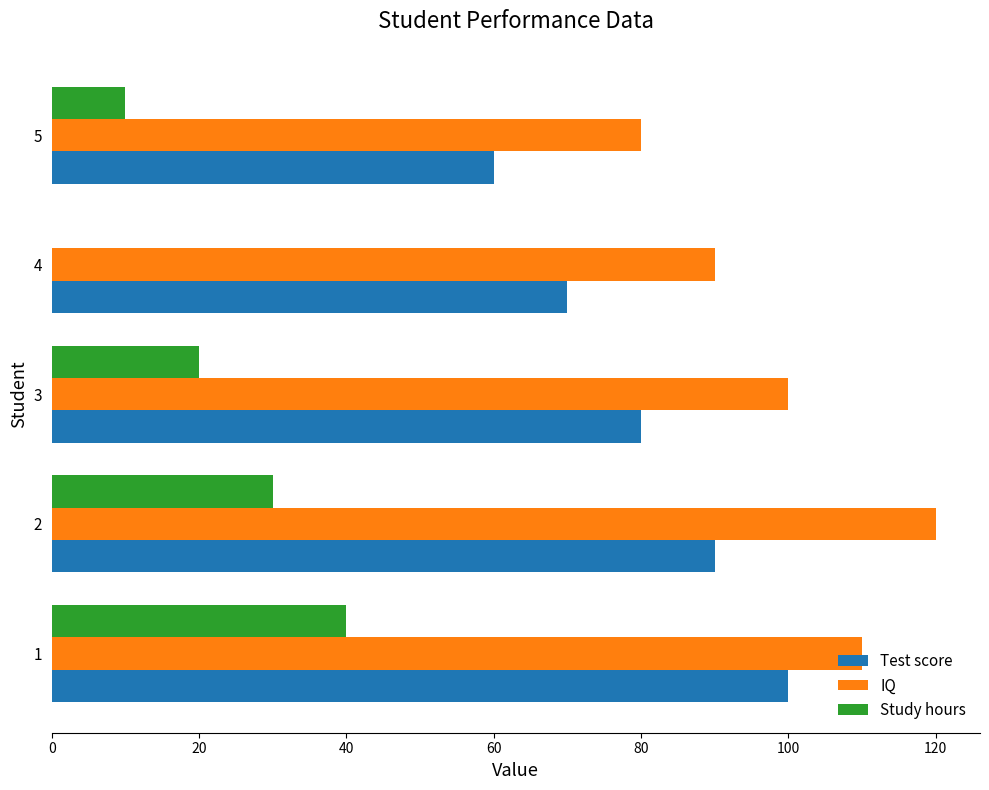

Is the value of IQ at 4 greater than the value of Study hours at 1?

Yes